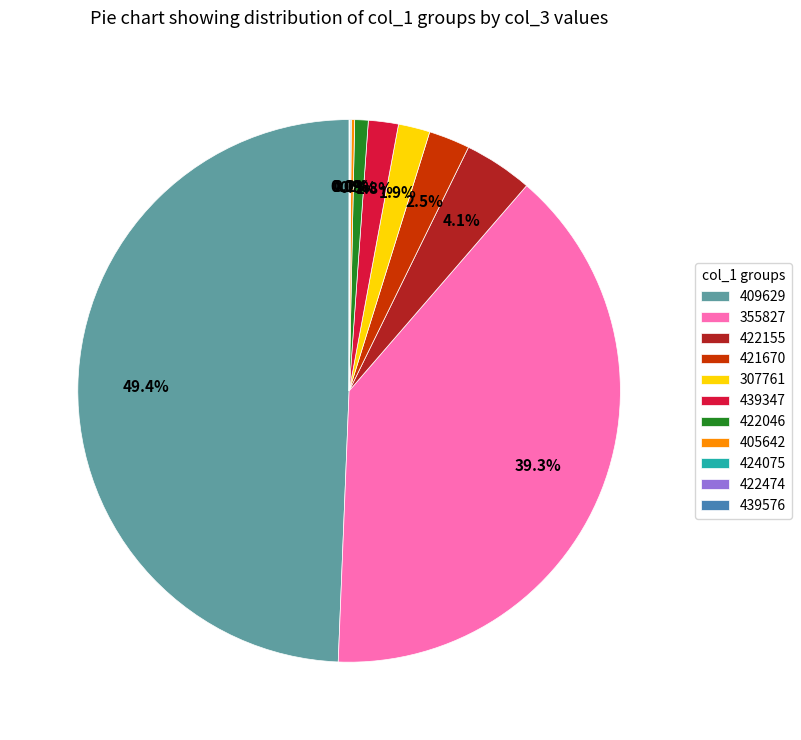

What percentage is NOT represented by 409629?

50.6%